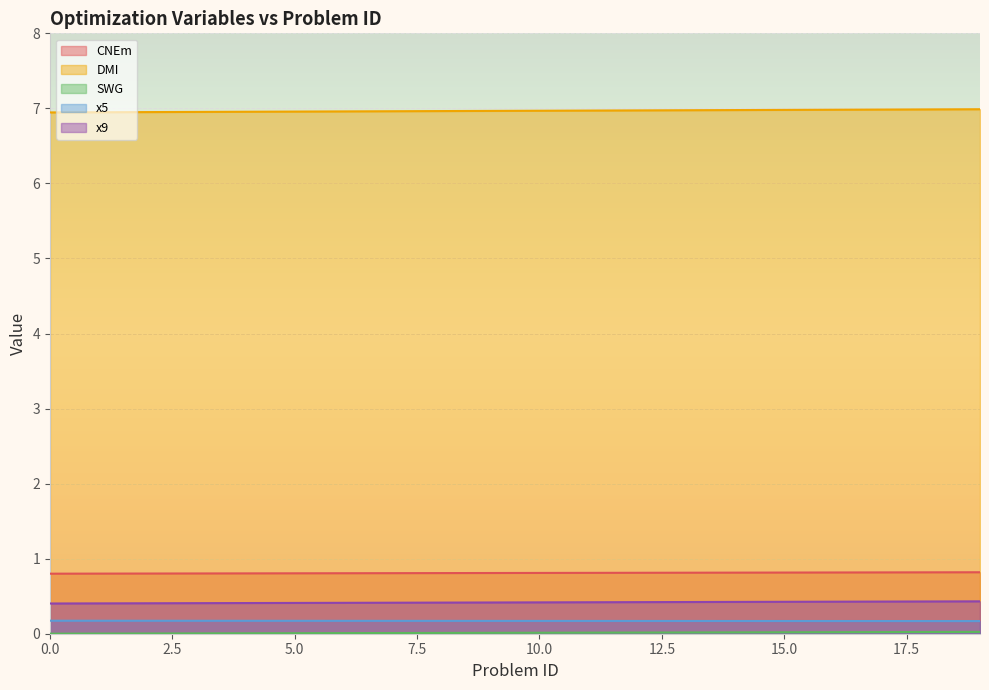

Count the number of categories in the chart.

20